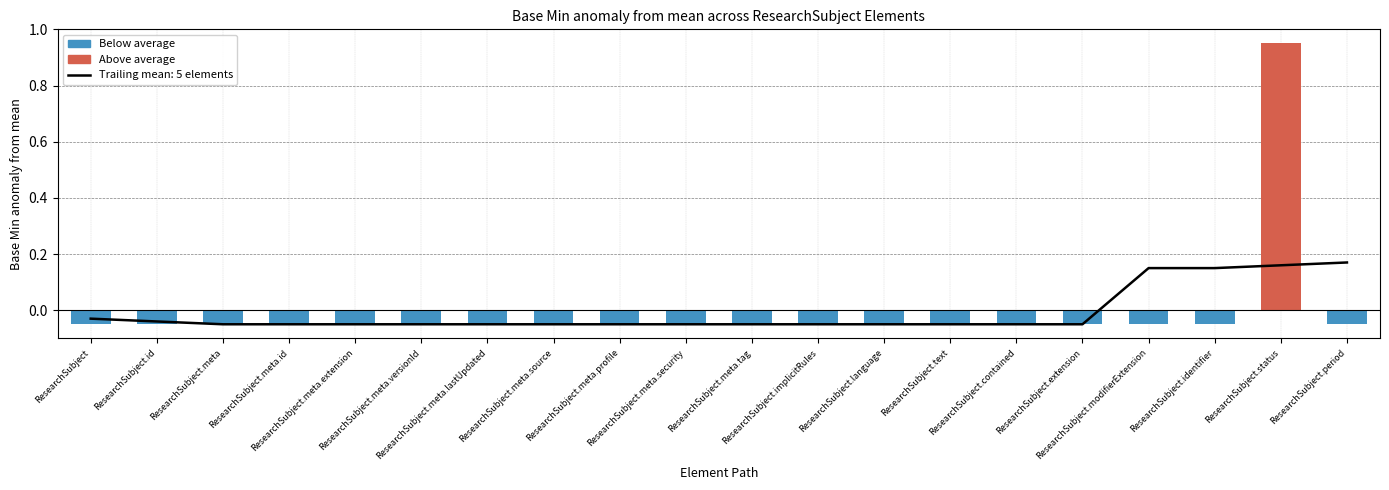

Reading right to left, transcribe all the data shown in this chart.

Below average: ResearchSubject.period=-0.1	ResearchSubject.status=0.0	ResearchSubject.identifier=-0.1	ResearchSubject.modifierExtension=-0.1	ResearchSubject.extension=-0.1	ResearchSubject.contained=-0.1	ResearchSubject.text=-0.1	ResearchSubject.language=-0.1	ResearchSubject.implicitRules=-0.1	ResearchSubject.meta.tag=-0.1	ResearchSubject.meta.security=-0.1	ResearchSubject.meta.profile=-0.1	ResearchSubject.meta.source=-0.1	ResearchSubject.meta.lastUpdated=-0.1	ResearchSubject.meta.versionId=-0.1	ResearchSubject.meta.extension=-0.1	ResearchSubject.meta.id=-0.1	ResearchSubject.meta=-0.1	ResearchSubject.id=-0.1	ResearchSubject=-0.1
Above average: ResearchSubject.period=0.0	ResearchSubject.status=0.9	ResearchSubject.identifier=0.0	ResearchSubject.modifierExtension=0.0	ResearchSubject.extension=0.0	ResearchSubject.contained=0.0	ResearchSubject.text=0.0	ResearchSubject.language=0.0	ResearchSubject.implicitRules=0.0	ResearchSubject.meta.tag=0.0	ResearchSubject.meta.security=0.0	ResearchSubject.meta.profile=0.0	ResearchSubject.meta.source=0.0	ResearchSubject.meta.lastUpdated=0.0	ResearchSubject.meta.versionId=0.0	ResearchSubject.meta.extension=0.0	ResearchSubject.meta.id=0.0	ResearchSubject.meta=0.0	ResearchSubject.id=0.0	ResearchSubject=0.0